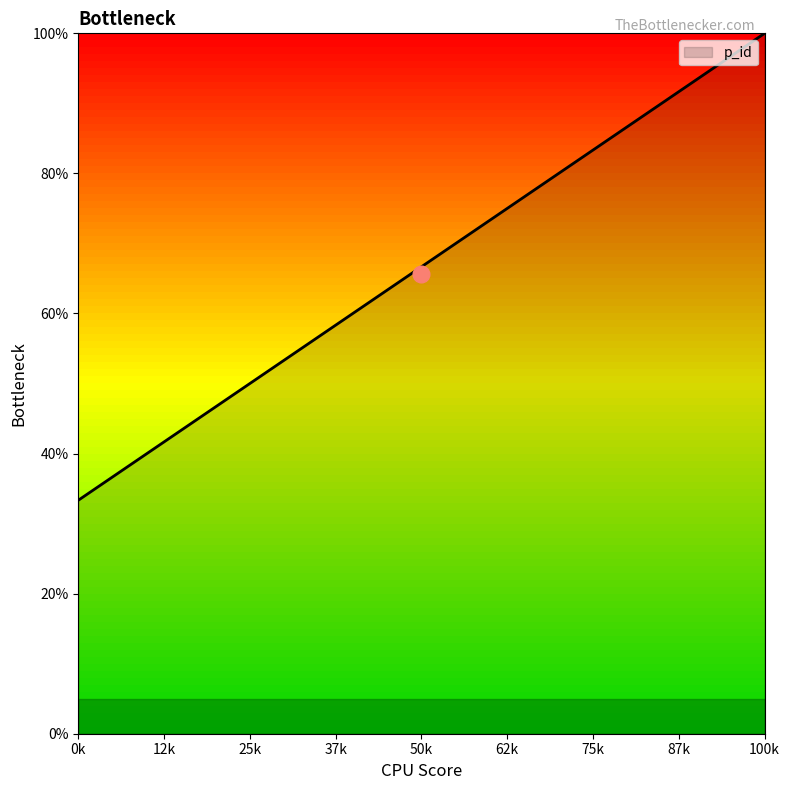

At which label is the value closest to 66?

50k